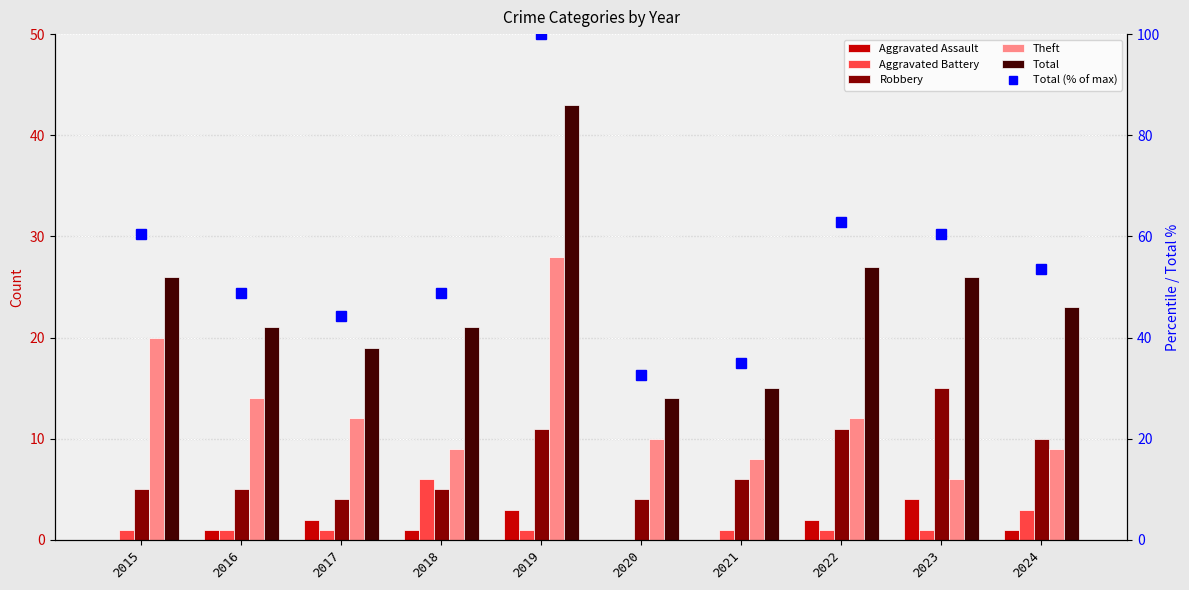

Which series has the largest total across all categories?

Total (% of max)